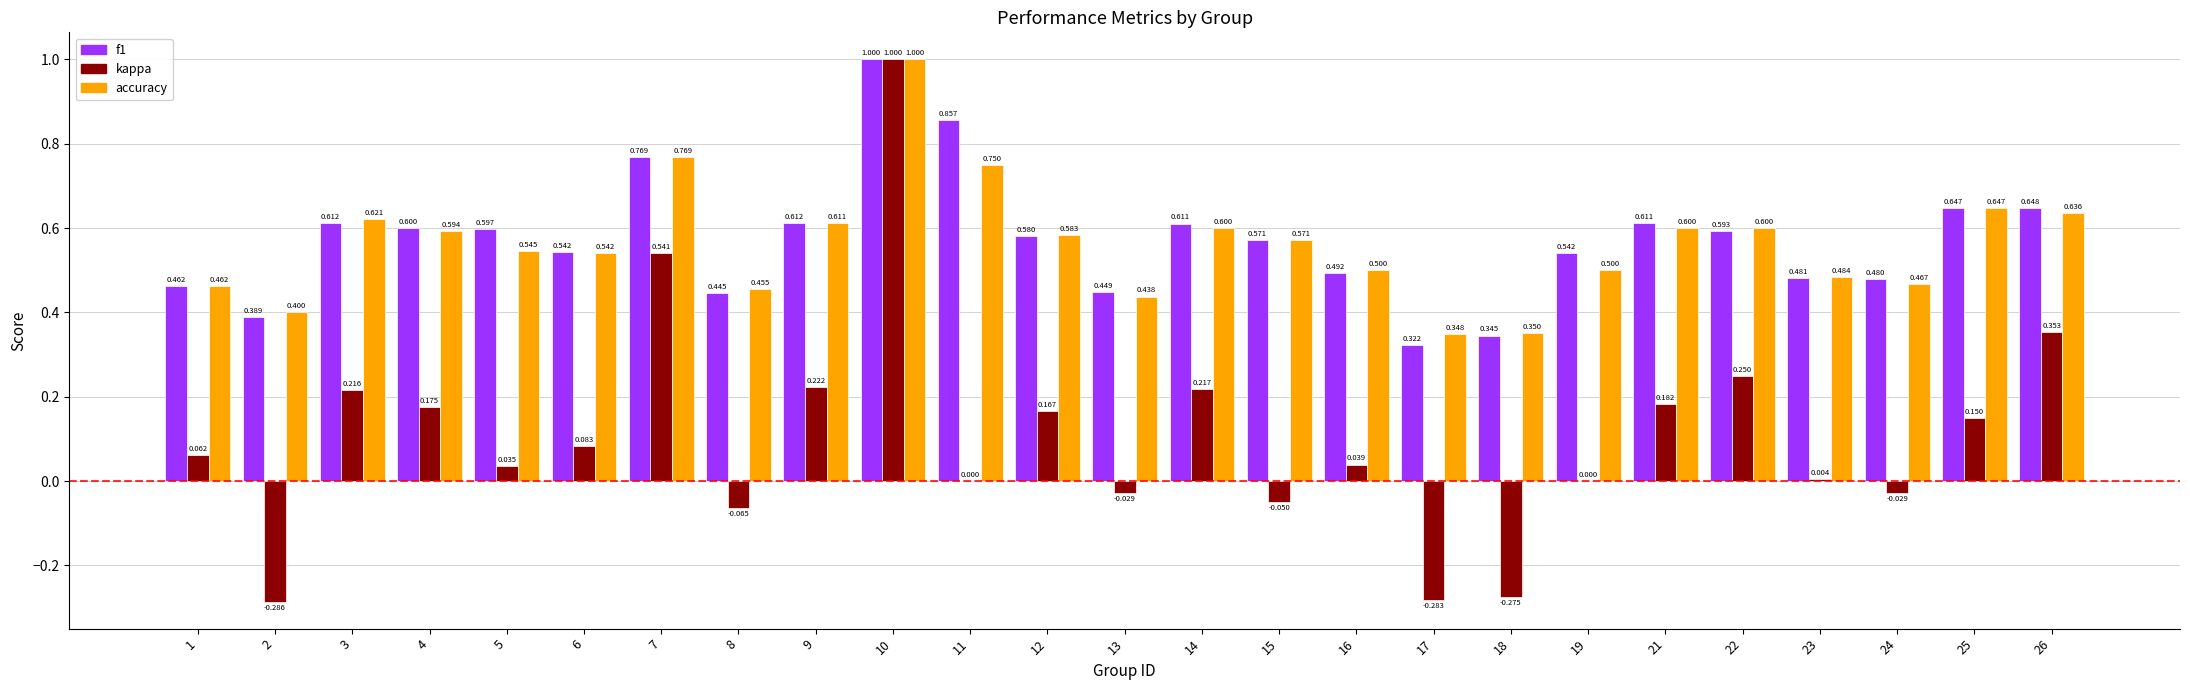

Is the value of kappa at 19 greater than the value of f1 at 8?

No